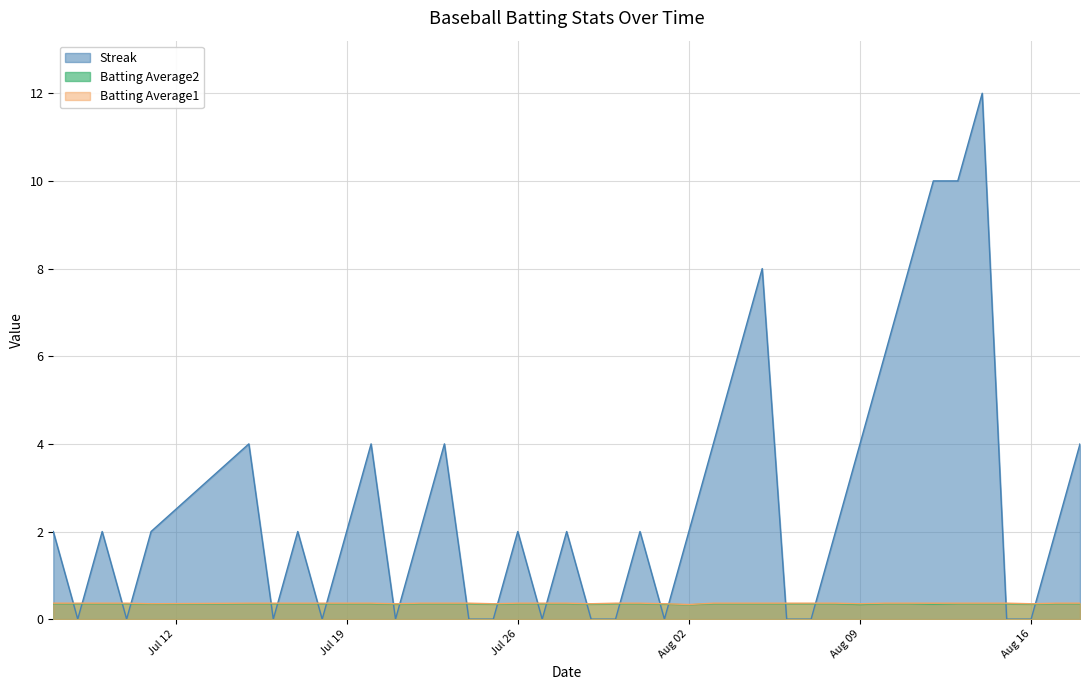

List the series in order of their peak value, lowest first.

Batting Average2, Batting Average1, Streak